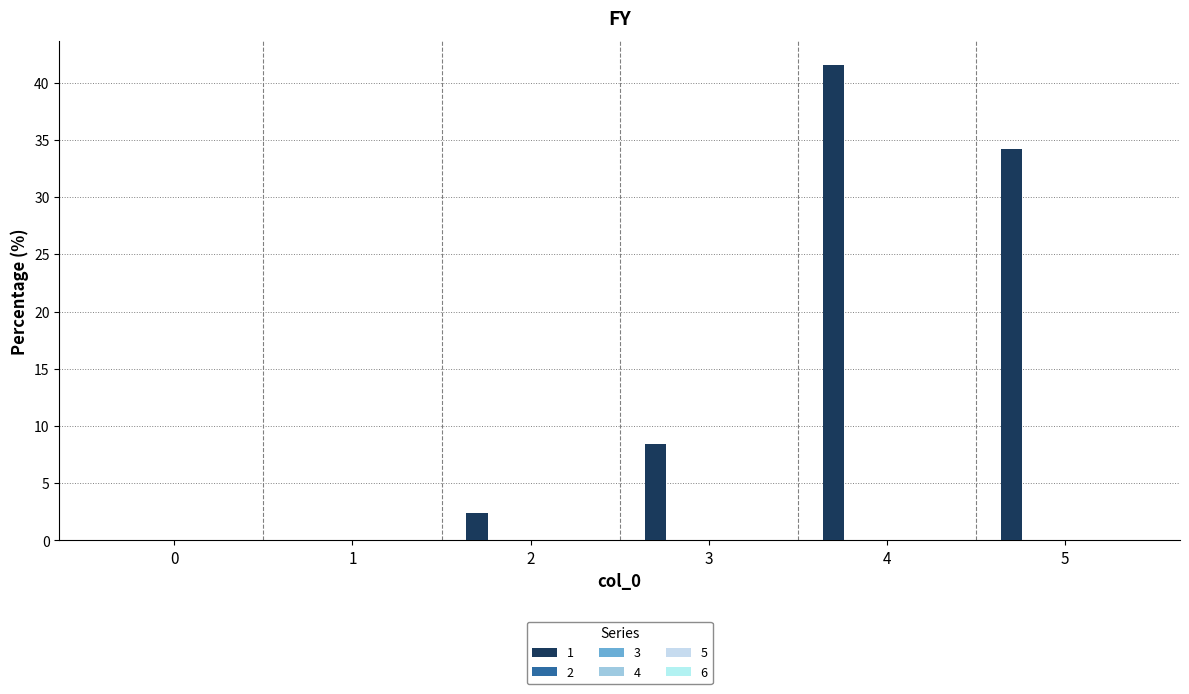

Are the bars horizontal?

No